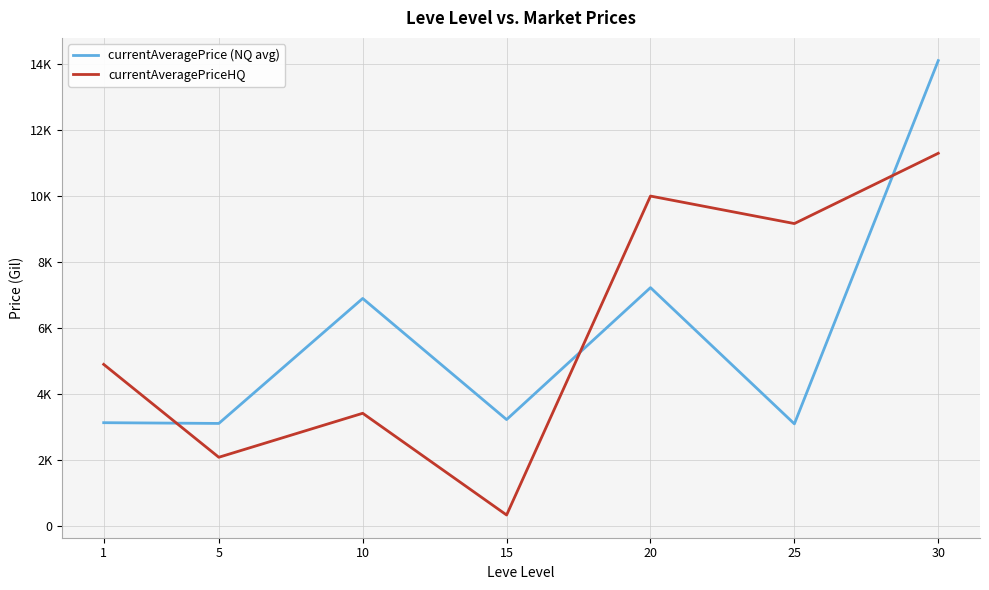

True or false: currentAveragePrice (NQ avg) has more than 1 points higher than both neighbors.

True